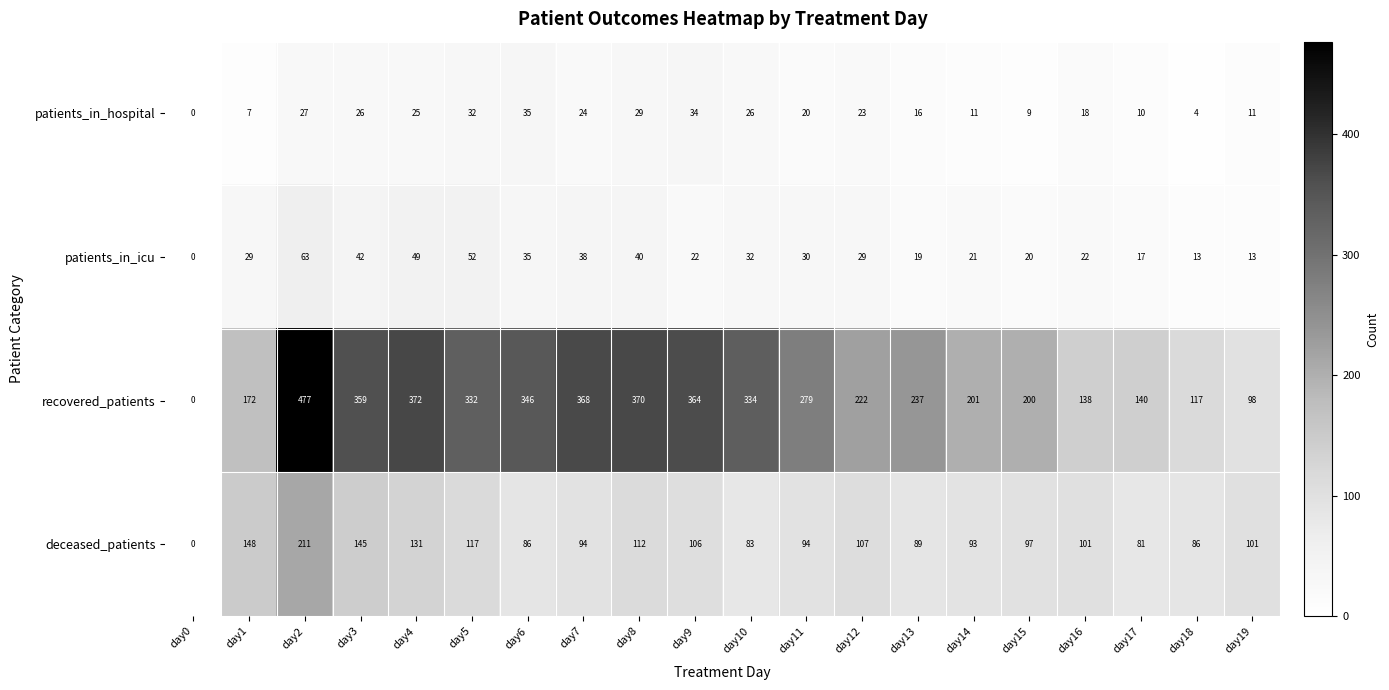

The value of patients_in_icu at day0 is -29. True or false?

False